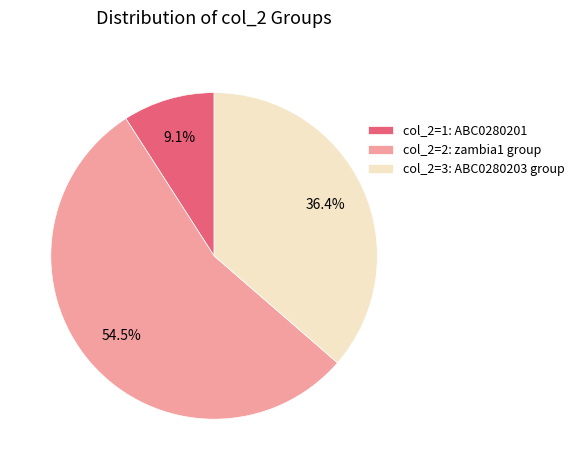

Combined, what portion of the pie is col_2=1: ABC0280201 and col_2=2: zambia1 group?

63.6%